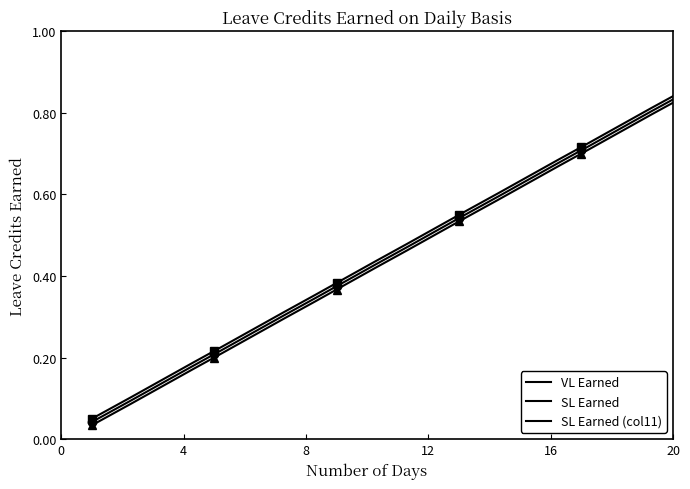

Reading left to right, extract all data points from this chart.

VL Earned: 1=0.0	2=0.1	3=0.1	4=0.2	5=0.2	6=0.2	7=0.3	8=0.3	9=0.4	10=0.4	11=0.5	12=0.5	13=0.5	14=0.6	15=0.6	16=0.7	17=0.7	18=0.8	19=0.8	20=0.8
SL Earned: 1=0.0	2=0.1	3=0.1	4=0.2	5=0.2	6=0.2	7=0.3	8=0.3	9=0.4	10=0.4	11=0.5	12=0.5	13=0.5	14=0.6	15=0.6	16=0.7	17=0.7	18=0.8	19=0.8	20=0.8
SL Earned (col11): 1=0.0	2=0.1	3=0.1	4=0.2	5=0.2	6=0.2	7=0.3	8=0.3	9=0.4	10=0.4	11=0.5	12=0.5	13=0.5	14=0.6	15=0.6	16=0.7	17=0.7	18=0.8	19=0.8	20=0.8